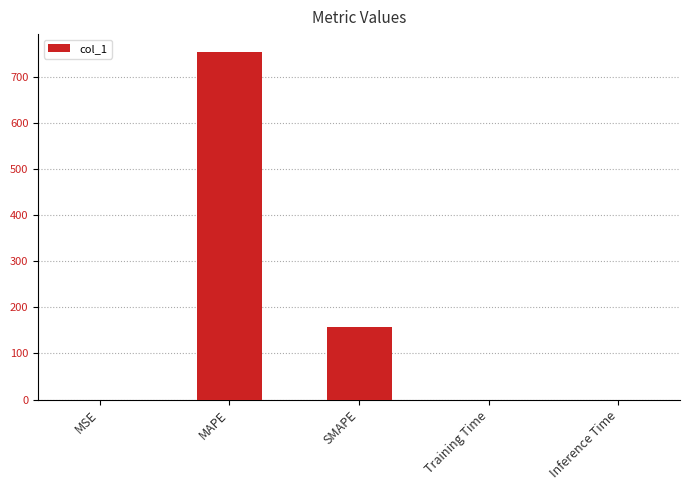

The chart shows a value of 0.0 at Training Time. True or false?

True